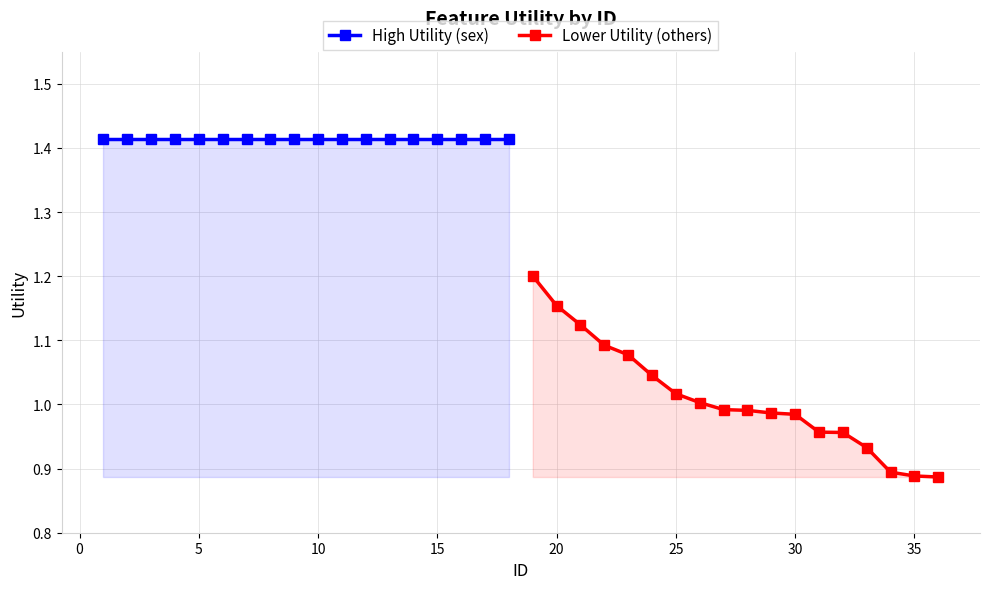

What are all the series names shown in the legend?

High Utility (sex), Lower Utility (others)